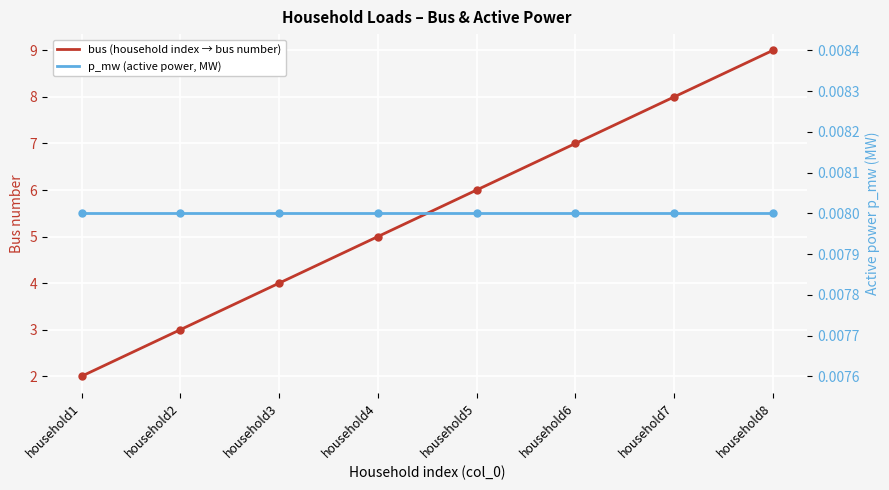

Between household2 and household3, which series saw the biggest shift?

bus (household index → bus number)